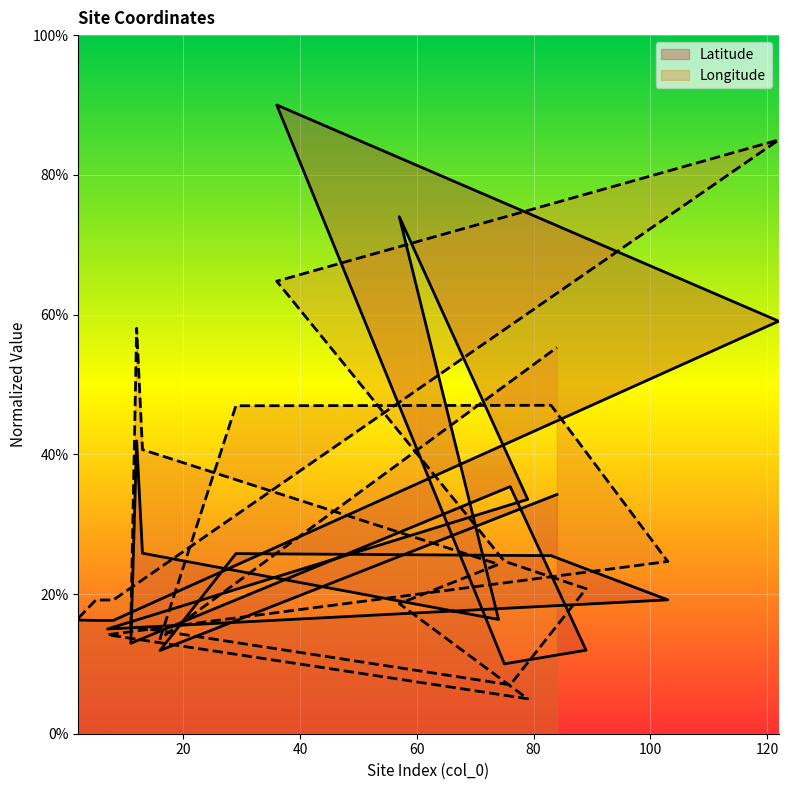

True or false: Latitude has a value of 16.3 at 2.

True